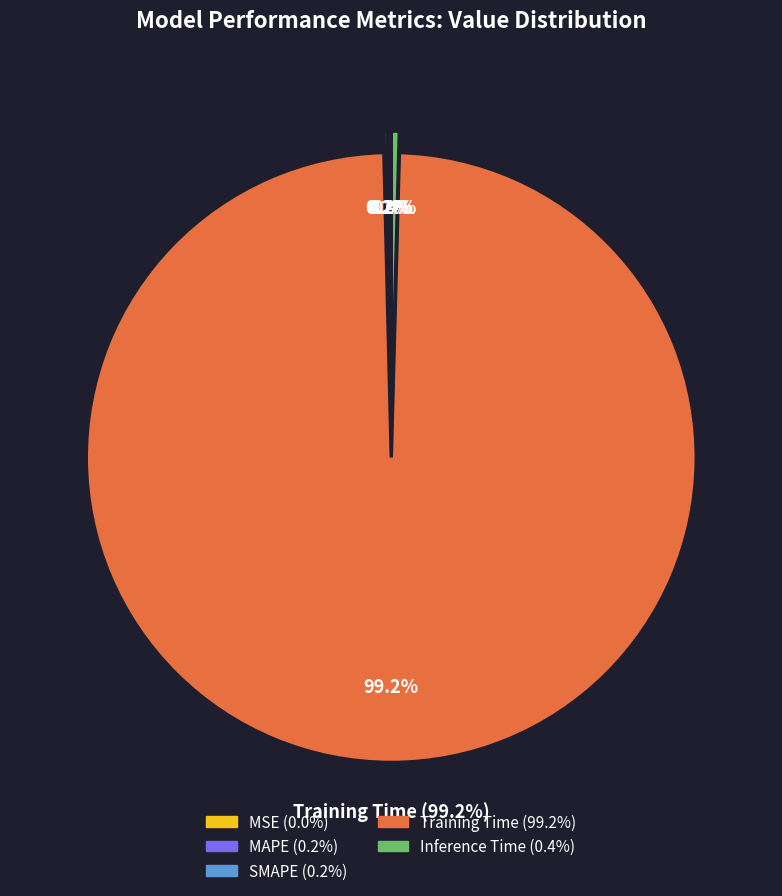

Count the number of slices in the pie.

5